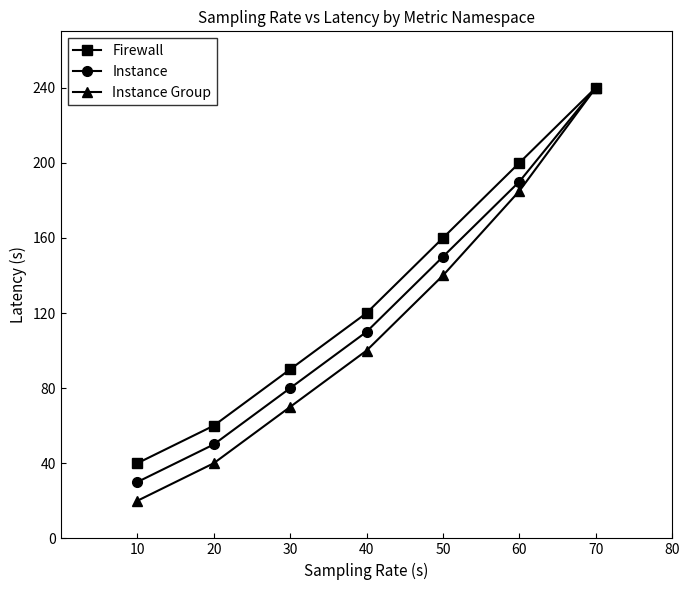

Count the number of categories in the chart.

7